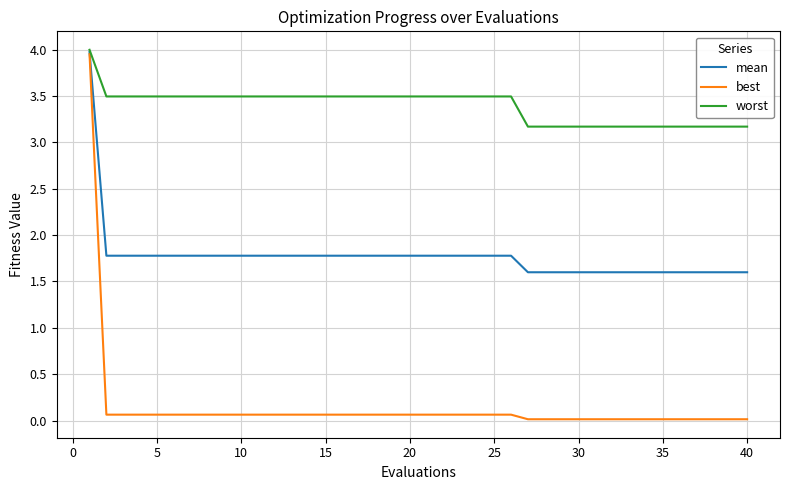

What is the lowest value of the worst series?

3.2